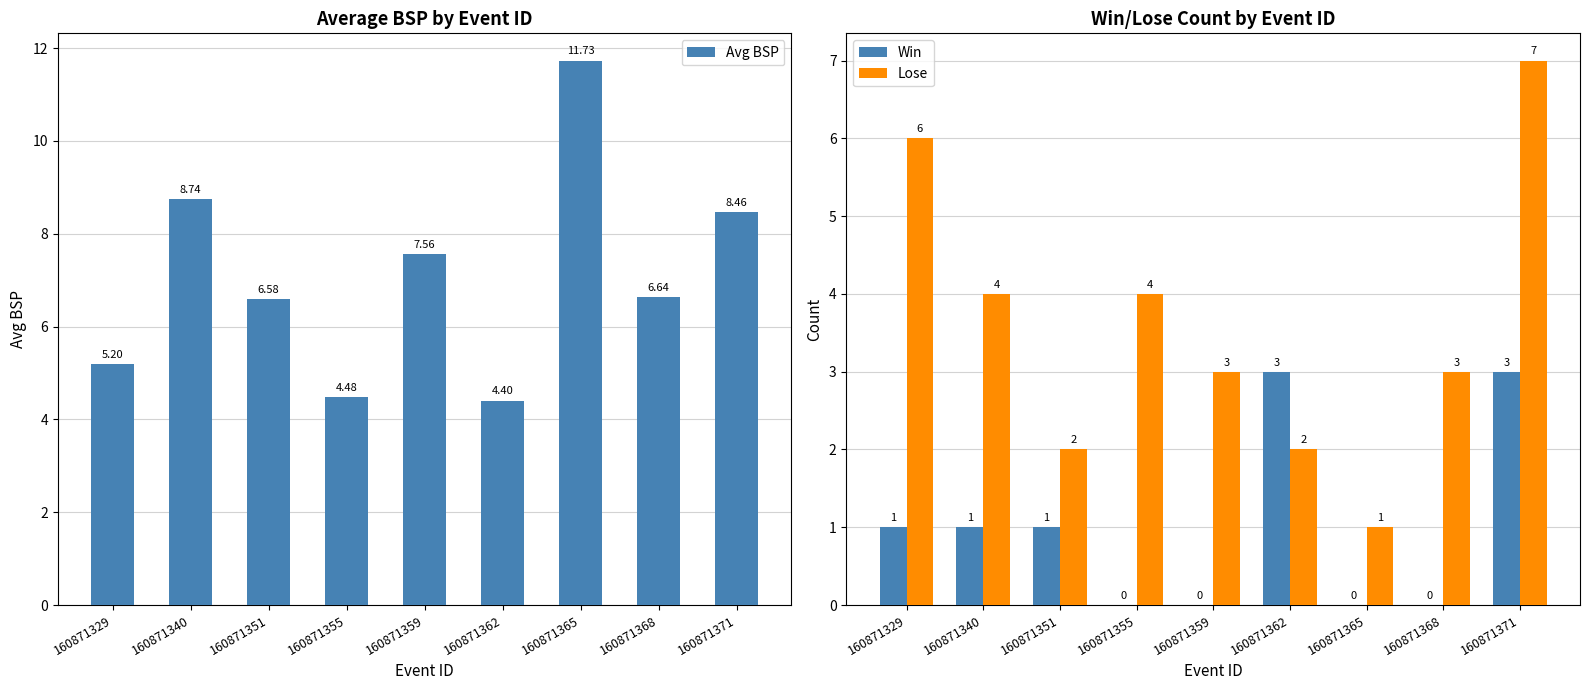

At how many categories does at least one series exceed 2?

9